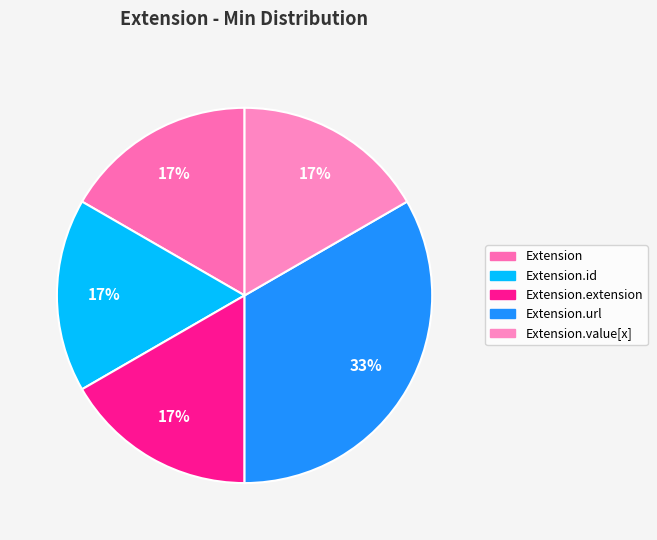

What is the largest slice in the pie chart?

Extension.url